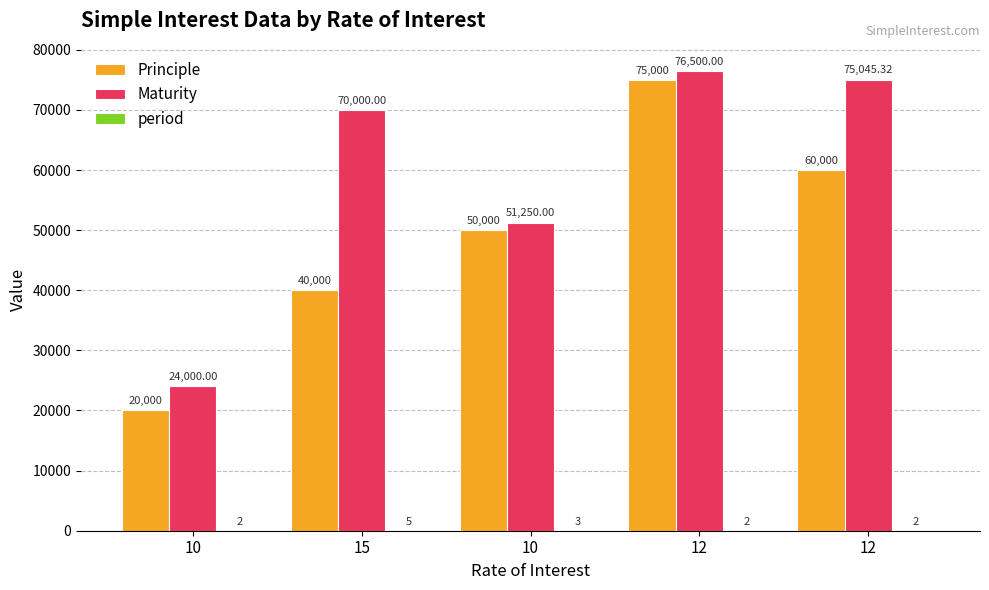

Where does the Principle series first go above 50000?

12